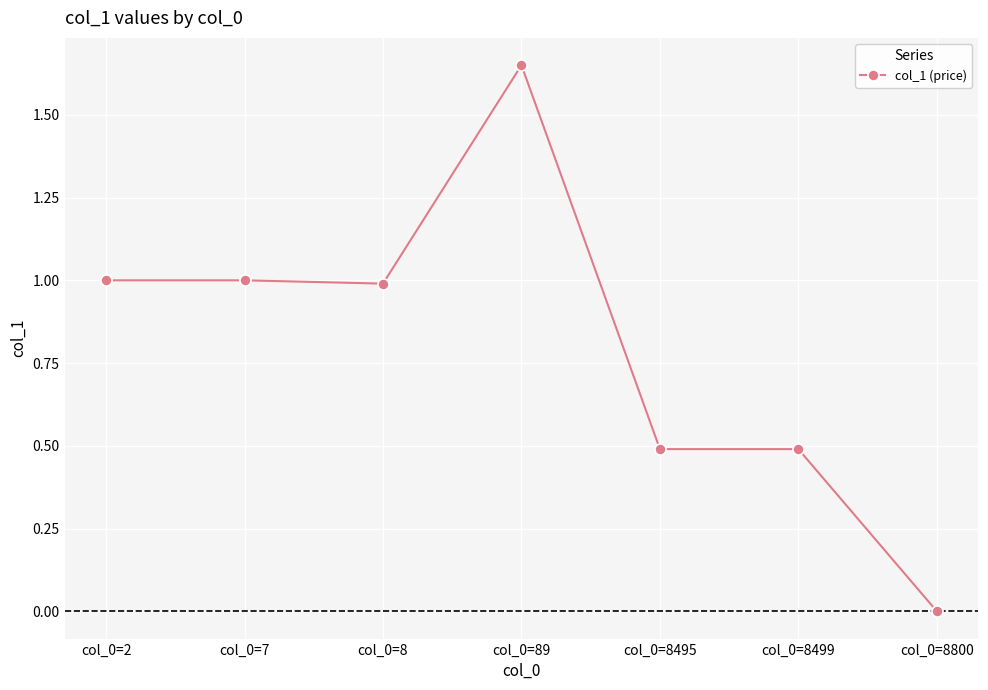

True or false: the data shows 0.0 at col_0=8800.

True